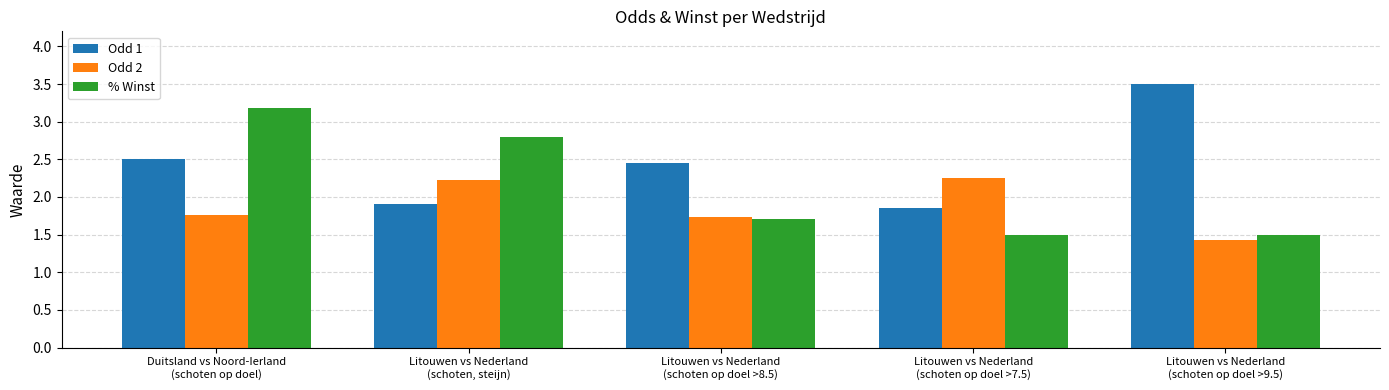

Rank the series by their average value, from lowest to highest.

Odd 2, % Winst, Odd 1